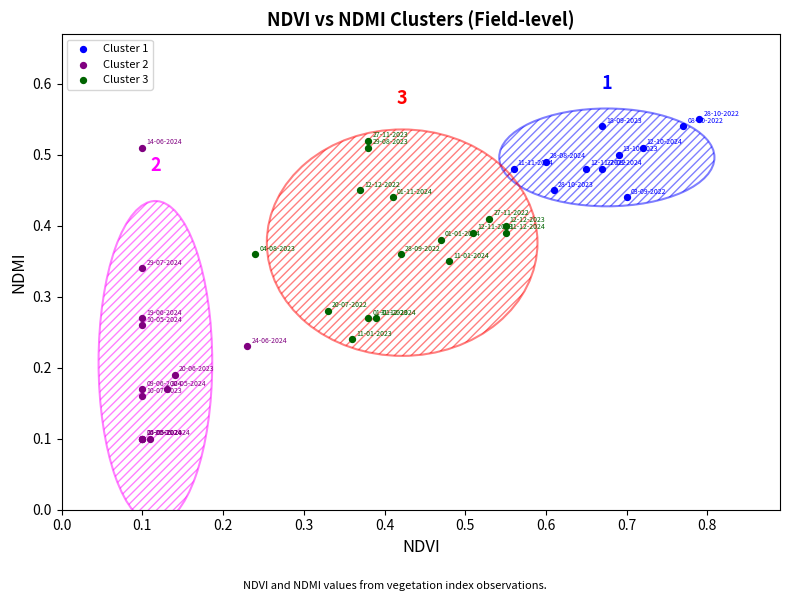

Which series contains the lowest Y value?

Cluster 2